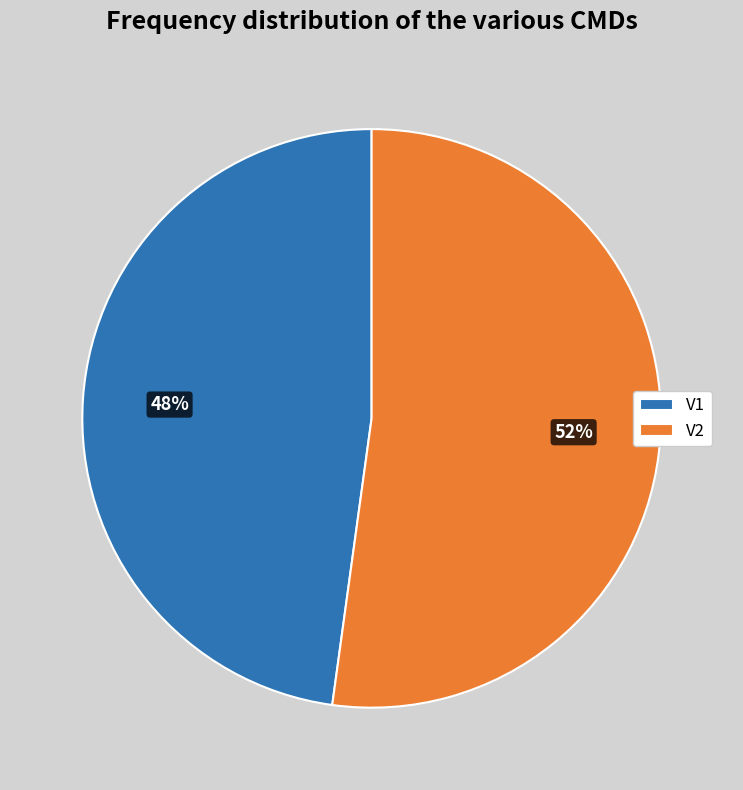

To the nearest percent, what portion does V1 represent?

48%